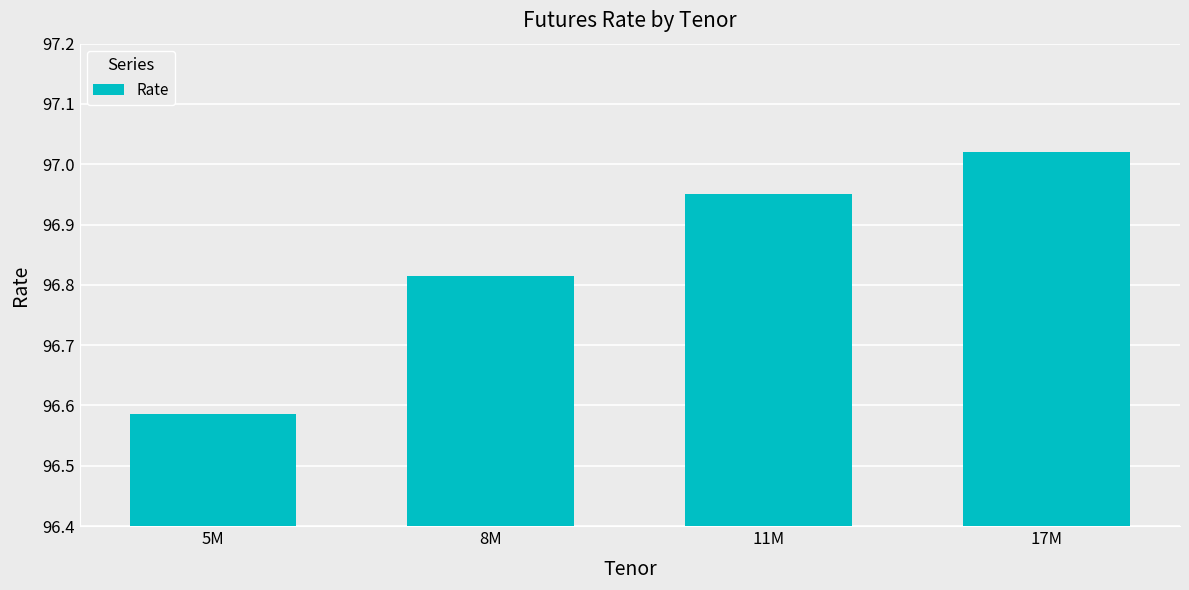

What is the sum of the values at 5M and 8M?

193.4